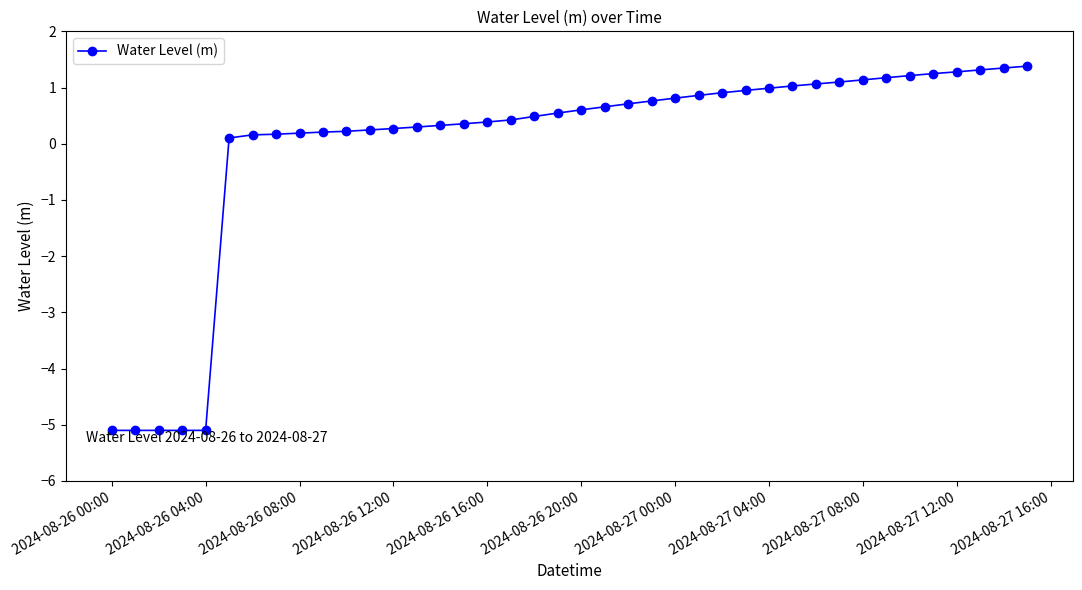

What is the smallest value displayed?

-5.1